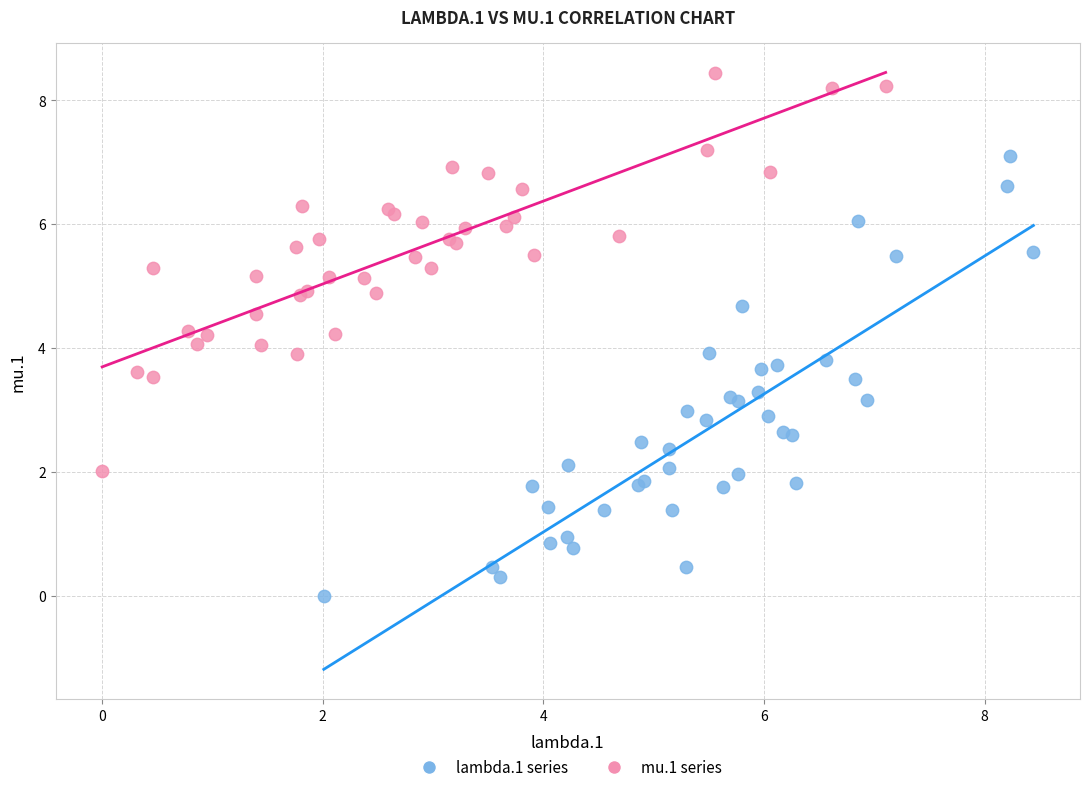

Which series contains the lowest Y value?

lambda.1 series